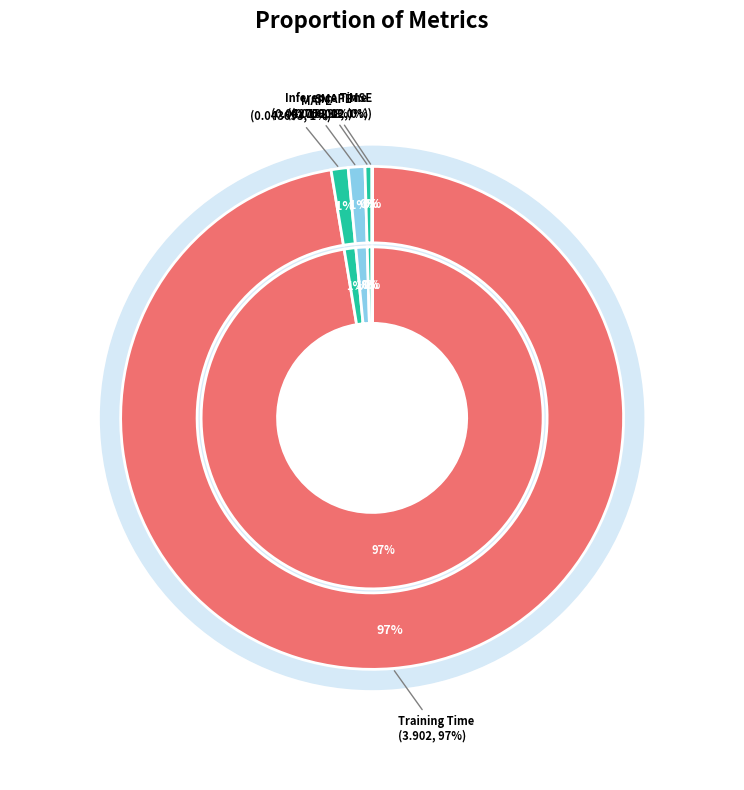

What percentage do MAPE and SMAPE together represent?

2.2%